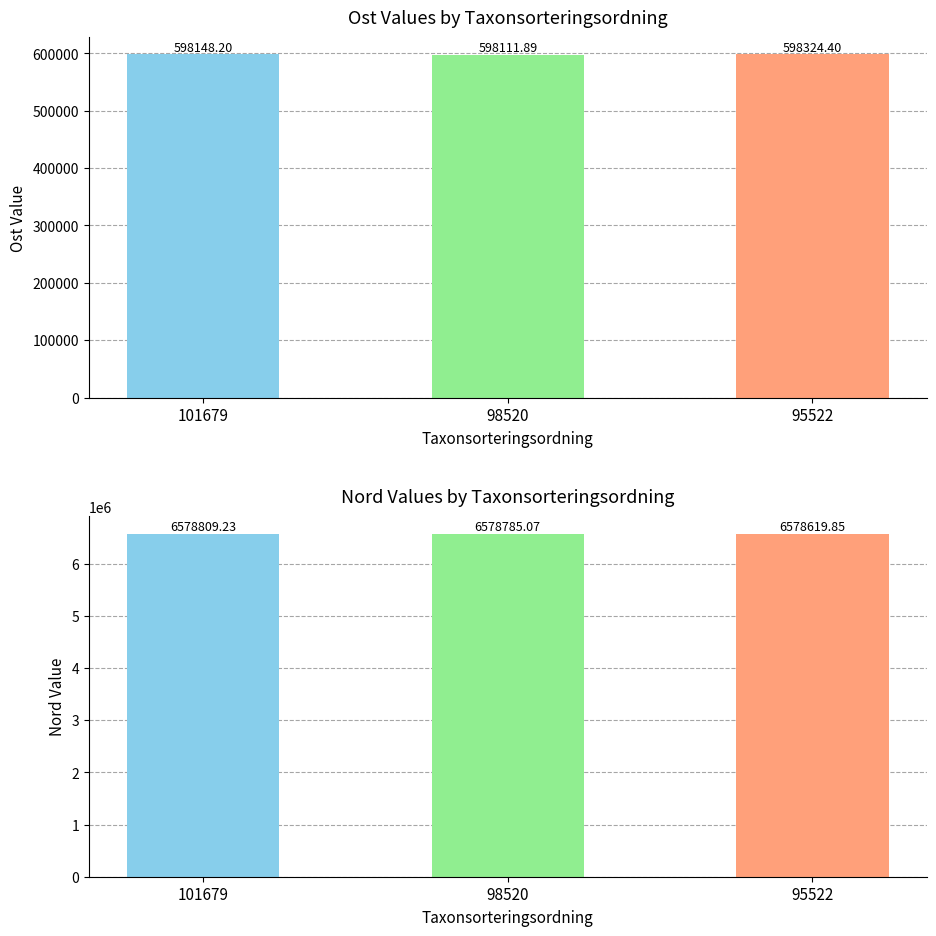

What are all the series names shown in the legend?

Ost, Nord